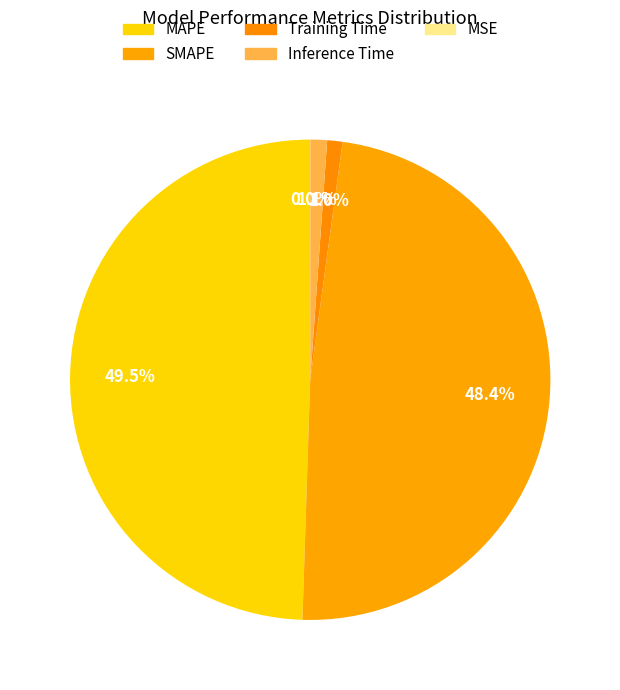

What percentage do Training Time and MAPE together represent?

50.5%